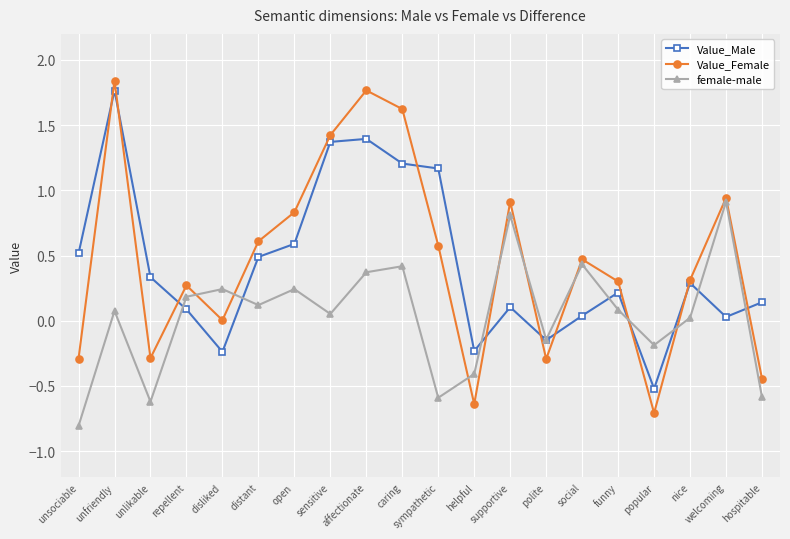

At unfriendly, list the series in order from largest to smallest.

Value_Female, Value_Male, female-male